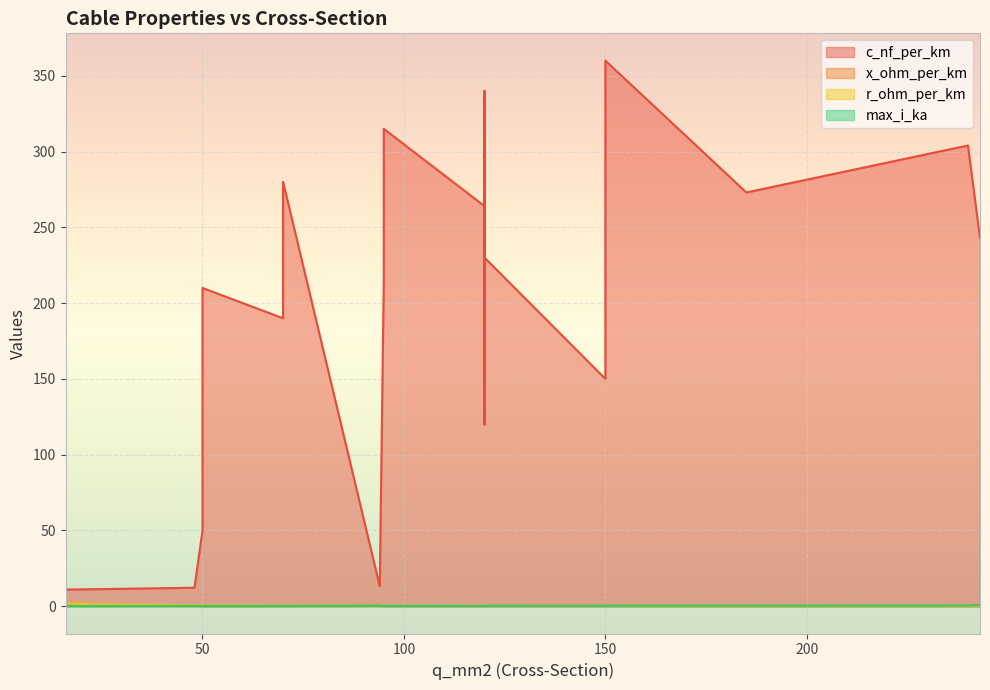

Which category has the highest value in the c_nf_per_km series?

150